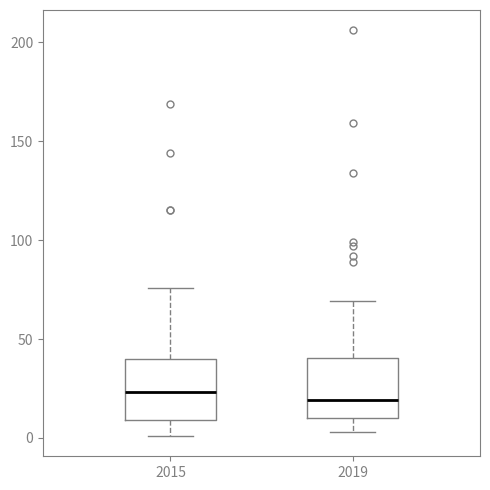

Reading left to right, transcribe this box plot: for each box, give where its median line is, the range the box spans, and where its two whiskers end, as read against the y-axis. The values are not printed on the chart, so give them approximately, as read against the axis.

2015: median 25, box 10 to 40, whiskers 0 to 75
2019: median 20, box 10 to 40, whiskers 5 to 70